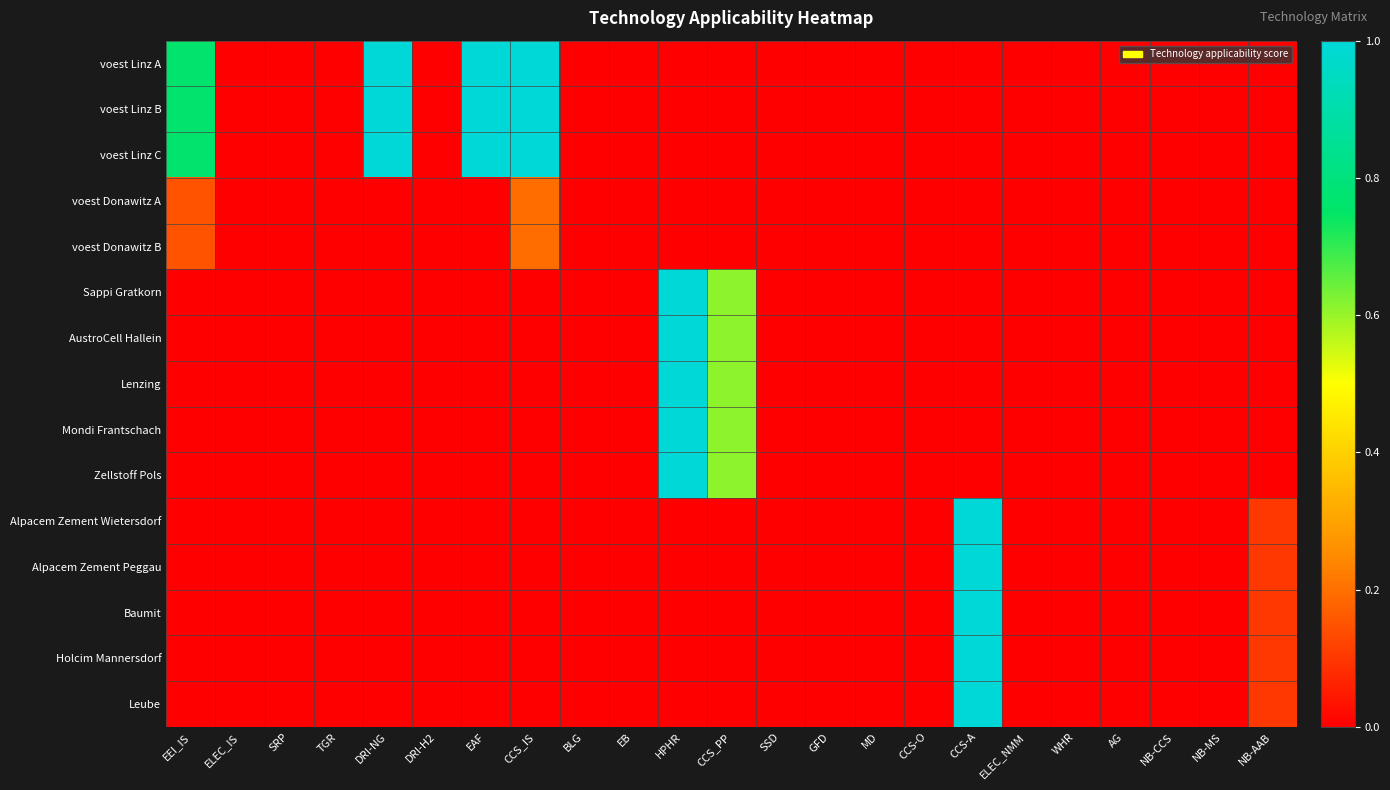

Reading left to right, transcribe all the data shown in this chart.

voest Linz A: EEI_IS=0.8	ELEC_IS=0.0	SRP=0.0	TGR=0.0	DRI-NG=1.0	DRI-H2=0.0	EAF=1.0	CCS_IS=1.0	BLG=0.0	EB=0.0	HPHR=0.0	CCS_PP=0.0	SSD=0.0	GFD=0.0	MD=0.0	CCS-O=0.0	CCS-A=0.0	ELEC_NMM=0.0	WHR=0.0	AG=0.0	NB-CCS=0.0	NB-MS=0.0	NB-AAB=0.0
voest Linz B: EEI_IS=0.8	ELEC_IS=0.0	SRP=0.0	TGR=0.0	DRI-NG=1.0	DRI-H2=0.0	EAF=1.0	CCS_IS=1.0	BLG=0.0	EB=0.0	HPHR=0.0	CCS_PP=0.0	SSD=0.0	GFD=0.0	MD=0.0	CCS-O=0.0	CCS-A=0.0	ELEC_NMM=0.0	WHR=0.0	AG=0.0	NB-CCS=0.0	NB-MS=0.0	NB-AAB=0.0
voest Linz C: EEI_IS=0.8	ELEC_IS=0.0	SRP=0.0	TGR=0.0	DRI-NG=1.0	DRI-H2=0.0	EAF=1.0	CCS_IS=1.0	BLG=0.0	EB=0.0	HPHR=0.0	CCS_PP=0.0	SSD=0.0	GFD=0.0	MD=0.0	CCS-O=0.0	CCS-A=0.0	ELEC_NMM=0.0	WHR=0.0	AG=0.0	NB-CCS=0.0	NB-MS=0.0	NB-AAB=0.0
voest Donawitz A: EEI_IS=0.1	ELEC_IS=0.0	SRP=0.0	TGR=0.0	DRI-NG=0.0	DRI-H2=0.0	EAF=0.0	CCS_IS=0.2	BLG=0.0	EB=0.0	HPHR=0.0	CCS_PP=0.0	SSD=0.0	GFD=0.0	MD=0.0	CCS-O=0.0	CCS-A=0.0	ELEC_NMM=0.0	WHR=0.0	AG=0.0	NB-CCS=0.0	NB-MS=0.0	NB-AAB=0.0
voest Donawitz B: EEI_IS=0.1	ELEC_IS=0.0	SRP=0.0	TGR=0.0	DRI-NG=0.0	DRI-H2=0.0	EAF=0.0	CCS_IS=0.2	BLG=0.0	EB=0.0	HPHR=0.0	CCS_PP=0.0	SSD=0.0	GFD=0.0	MD=0.0	CCS-O=0.0	CCS-A=0.0	ELEC_NMM=0.0	WHR=0.0	AG=0.0	NB-CCS=0.0	NB-MS=0.0	NB-AAB=0.0
Sappi Gratkorn: EEI_IS=0.0	ELEC_IS=0.0	SRP=0.0	TGR=0.0	DRI-NG=0.0	DRI-H2=0.0	EAF=0.0	CCS_IS=0.0	BLG=0.0	EB=0.0	HPHR=1.0	CCS_PP=0.6	SSD=0.0	GFD=0.0	MD=0.0	CCS-O=0.0	CCS-A=0.0	ELEC_NMM=0.0	WHR=0.0	AG=0.0	NB-CCS=0.0	NB-MS=0.0	NB-AAB=0.0
AustroCell Hallein: EEI_IS=0.0	ELEC_IS=0.0	SRP=0.0	TGR=0.0	DRI-NG=0.0	DRI-H2=0.0	EAF=0.0	CCS_IS=0.0	BLG=0.0	EB=0.0	HPHR=1.0	CCS_PP=0.6	SSD=0.0	GFD=0.0	MD=0.0	CCS-O=0.0	CCS-A=0.0	ELEC_NMM=0.0	WHR=0.0	AG=0.0	NB-CCS=0.0	NB-MS=0.0	NB-AAB=0.0
Lenzing: EEI_IS=0.0	ELEC_IS=0.0	SRP=0.0	TGR=0.0	DRI-NG=0.0	DRI-H2=0.0	EAF=0.0	CCS_IS=0.0	BLG=0.0	EB=0.0	HPHR=1.0	CCS_PP=0.6	SSD=0.0	GFD=0.0	MD=0.0	CCS-O=0.0	CCS-A=0.0	ELEC_NMM=0.0	WHR=0.0	AG=0.0	NB-CCS=0.0	NB-MS=0.0	NB-AAB=0.0
Mondi Frantschach: EEI_IS=0.0	ELEC_IS=0.0	SRP=0.0	TGR=0.0	DRI-NG=0.0	DRI-H2=0.0	EAF=0.0	CCS_IS=0.0	BLG=0.0	EB=0.0	HPHR=1.0	CCS_PP=0.6	SSD=0.0	GFD=0.0	MD=0.0	CCS-O=0.0	CCS-A=0.0	ELEC_NMM=0.0	WHR=0.0	AG=0.0	NB-CCS=0.0	NB-MS=0.0	NB-AAB=0.0
Zellstoff Pols: EEI_IS=0.0	ELEC_IS=0.0	SRP=0.0	TGR=0.0	DRI-NG=0.0	DRI-H2=0.0	EAF=0.0	CCS_IS=0.0	BLG=0.0	EB=0.0	HPHR=1.0	CCS_PP=0.6	SSD=0.0	GFD=0.0	MD=0.0	CCS-O=0.0	CCS-A=0.0	ELEC_NMM=0.0	WHR=0.0	AG=0.0	NB-CCS=0.0	NB-MS=0.0	NB-AAB=0.0
Alpacem Zement Wietersdorf: EEI_IS=0.0	ELEC_IS=0.0	SRP=0.0	TGR=0.0	DRI-NG=0.0	DRI-H2=0.0	EAF=0.0	CCS_IS=0.0	BLG=0.0	EB=0.0	HPHR=0.0	CCS_PP=0.0	SSD=0.0	GFD=0.0	MD=0.0	CCS-O=0.0	CCS-A=1.0	ELEC_NMM=0.0	WHR=0.0	AG=0.0	NB-CCS=0.0	NB-MS=0.0	NB-AAB=0.1
Alpacem Zement Peggau: EEI_IS=0.0	ELEC_IS=0.0	SRP=0.0	TGR=0.0	DRI-NG=0.0	DRI-H2=0.0	EAF=0.0	CCS_IS=0.0	BLG=0.0	EB=0.0	HPHR=0.0	CCS_PP=0.0	SSD=0.0	GFD=0.0	MD=0.0	CCS-O=0.0	CCS-A=1.0	ELEC_NMM=0.0	WHR=0.0	AG=0.0	NB-CCS=0.0	NB-MS=0.0	NB-AAB=0.1
Baumit: EEI_IS=0.0	ELEC_IS=0.0	SRP=0.0	TGR=0.0	DRI-NG=0.0	DRI-H2=0.0	EAF=0.0	CCS_IS=0.0	BLG=0.0	EB=0.0	HPHR=0.0	CCS_PP=0.0	SSD=0.0	GFD=0.0	MD=0.0	CCS-O=0.0	CCS-A=1.0	ELEC_NMM=0.0	WHR=0.0	AG=0.0	NB-CCS=0.0	NB-MS=0.0	NB-AAB=0.1
Holcim Mannersdorf: EEI_IS=0.0	ELEC_IS=0.0	SRP=0.0	TGR=0.0	DRI-NG=0.0	DRI-H2=0.0	EAF=0.0	CCS_IS=0.0	BLG=0.0	EB=0.0	HPHR=0.0	CCS_PP=0.0	SSD=0.0	GFD=0.0	MD=0.0	CCS-O=0.0	CCS-A=1.0	ELEC_NMM=0.0	WHR=0.0	AG=0.0	NB-CCS=0.0	NB-MS=0.0	NB-AAB=0.1
Leube: EEI_IS=0.0	ELEC_IS=0.0	SRP=0.0	TGR=0.0	DRI-NG=0.0	DRI-H2=0.0	EAF=0.0	CCS_IS=0.0	BLG=0.0	EB=0.0	HPHR=0.0	CCS_PP=0.0	SSD=0.0	GFD=0.0	MD=0.0	CCS-O=0.0	CCS-A=1.0	ELEC_NMM=0.0	WHR=0.0	AG=0.0	NB-CCS=0.0	NB-MS=0.0	NB-AAB=0.1